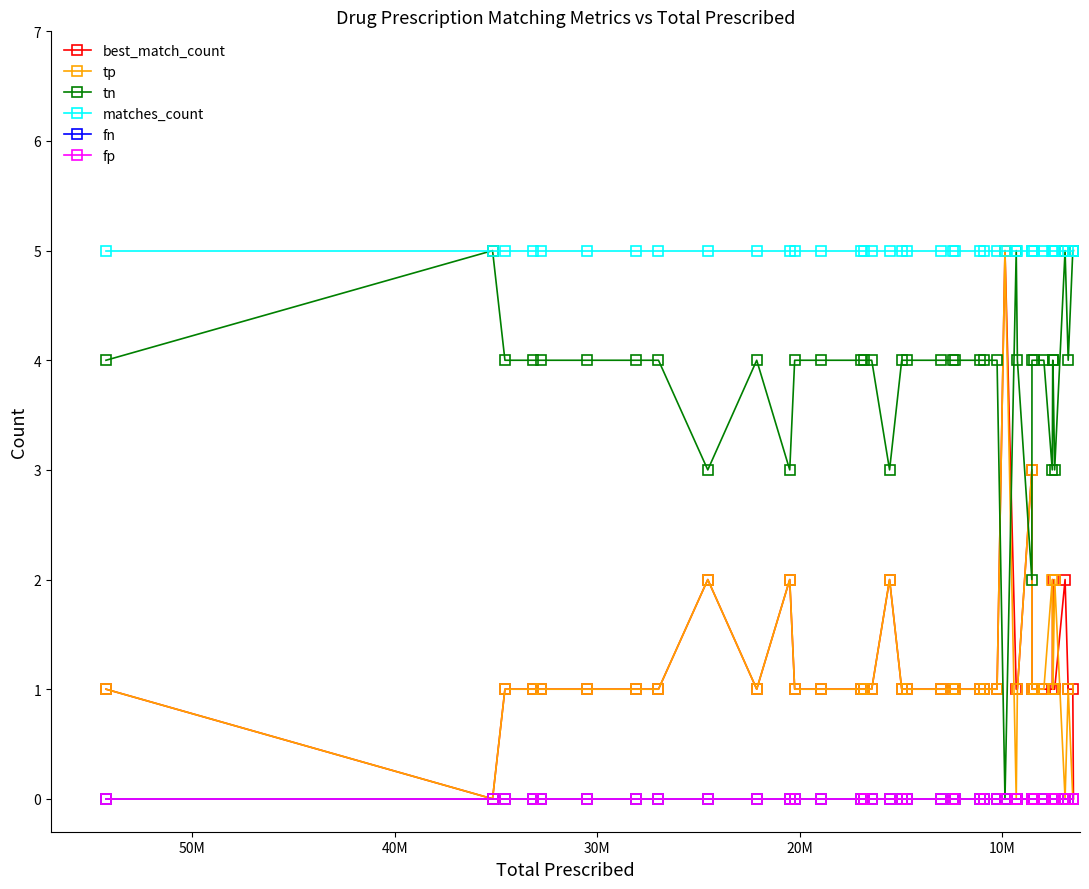

What is the sum of the tn values at 33 and 15?

8